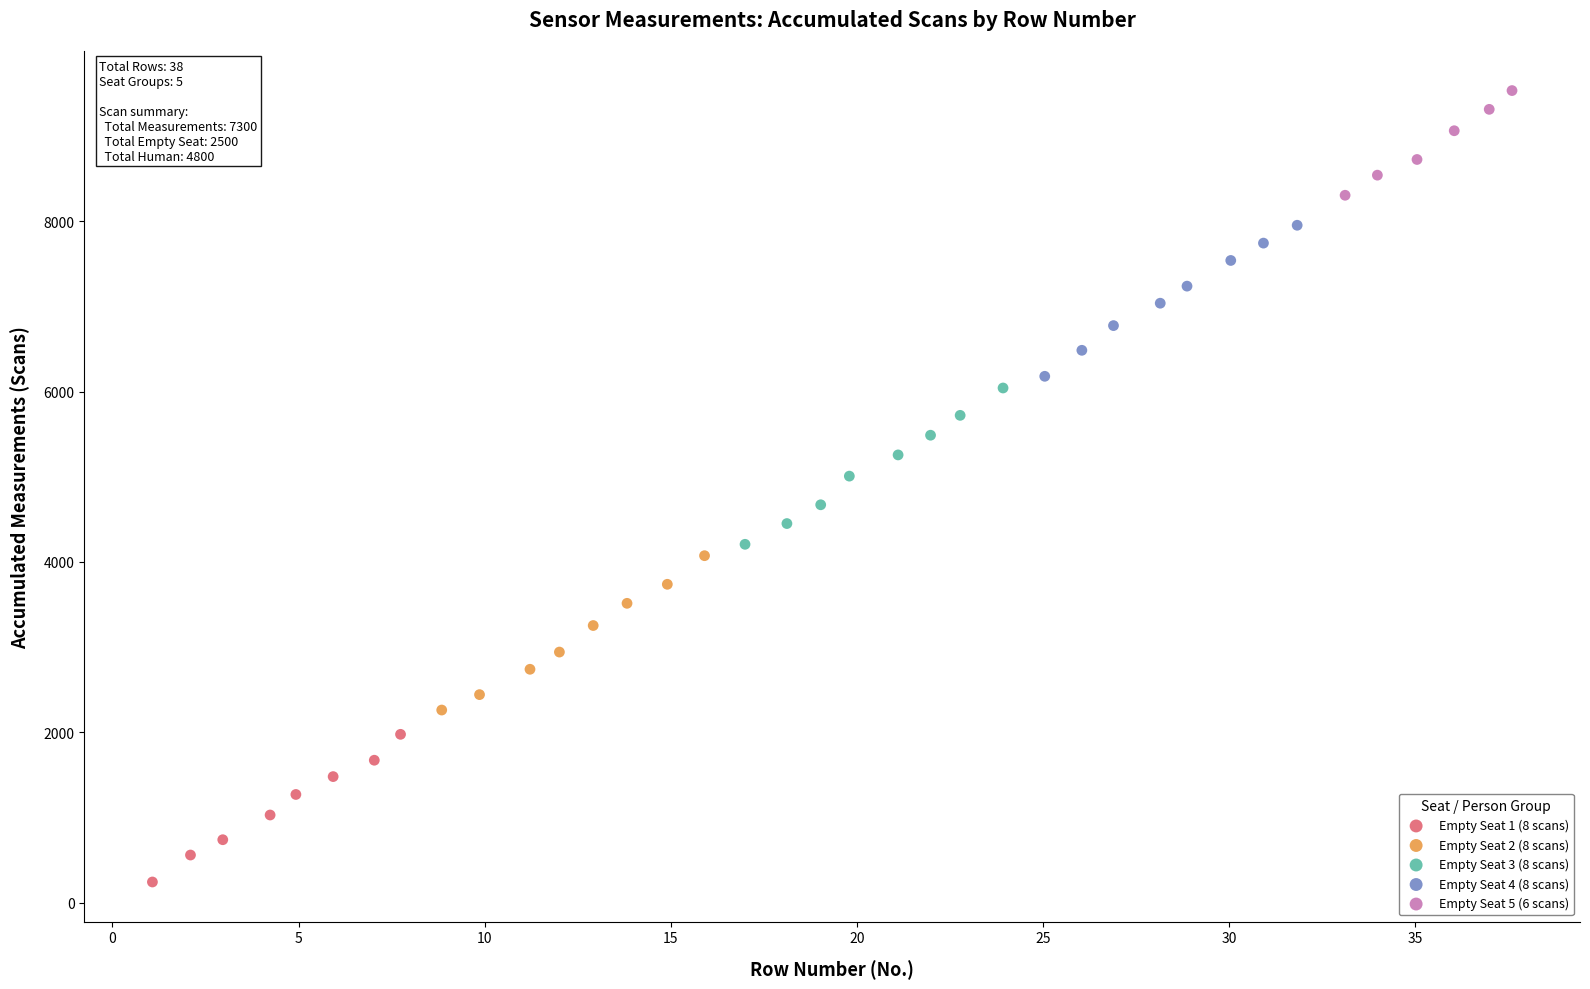

Which series reaches the minimum Y coordinate?

Empty Seat 1 (8 scans)